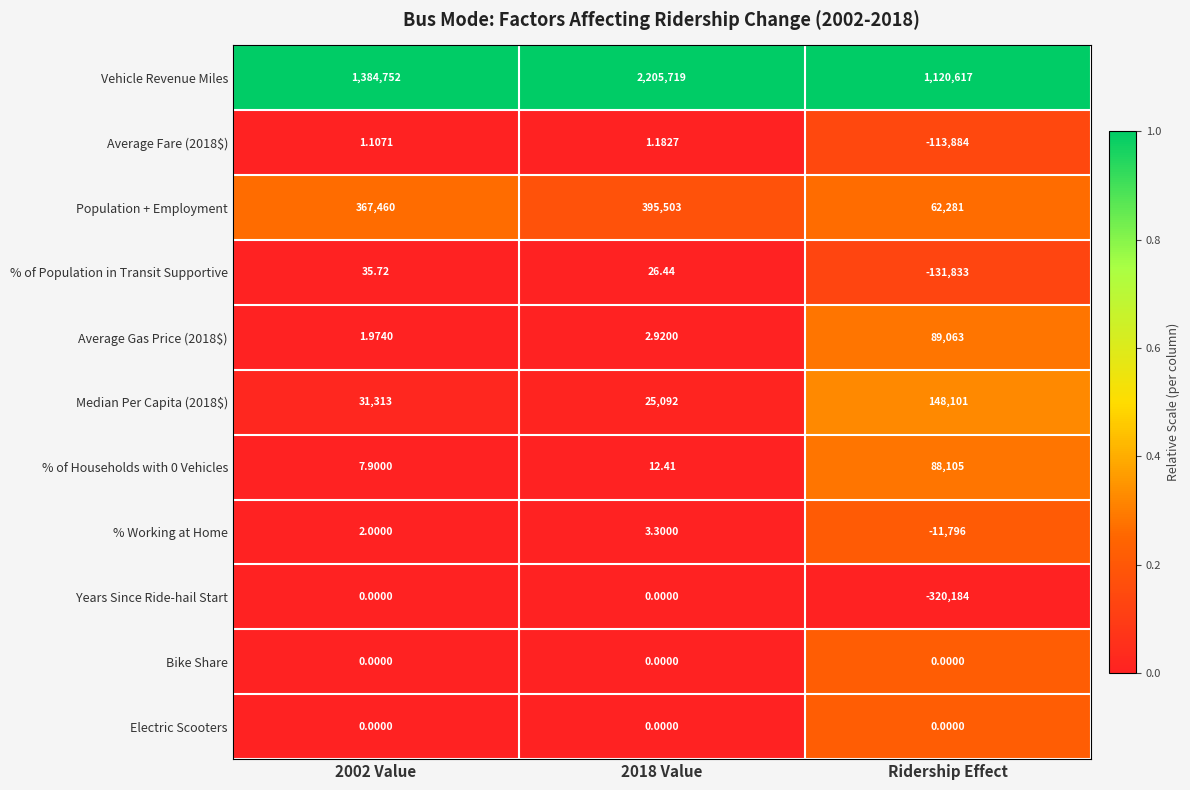

Which series has the largest total across all categories?

Vehicle Revenue Miles